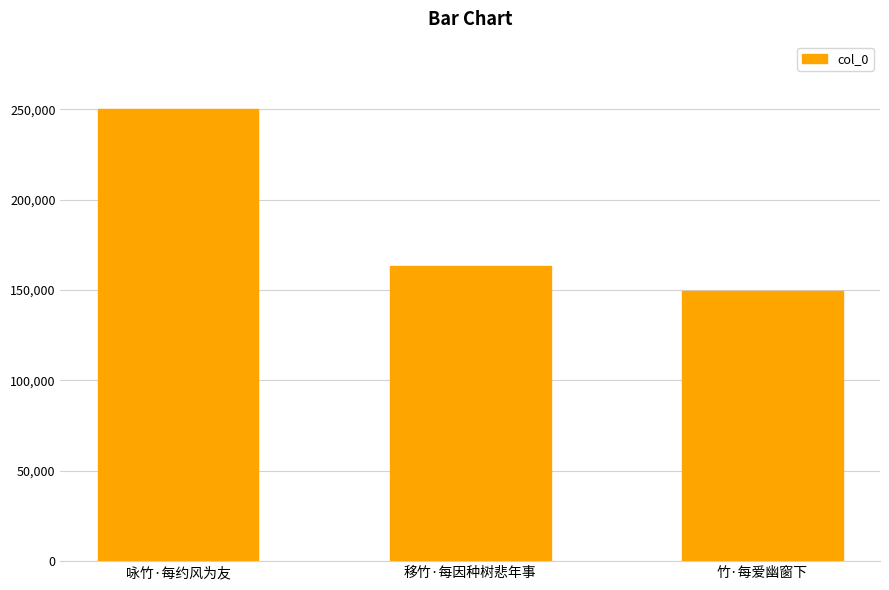

What is the value of the 1st bar from the left?

250007